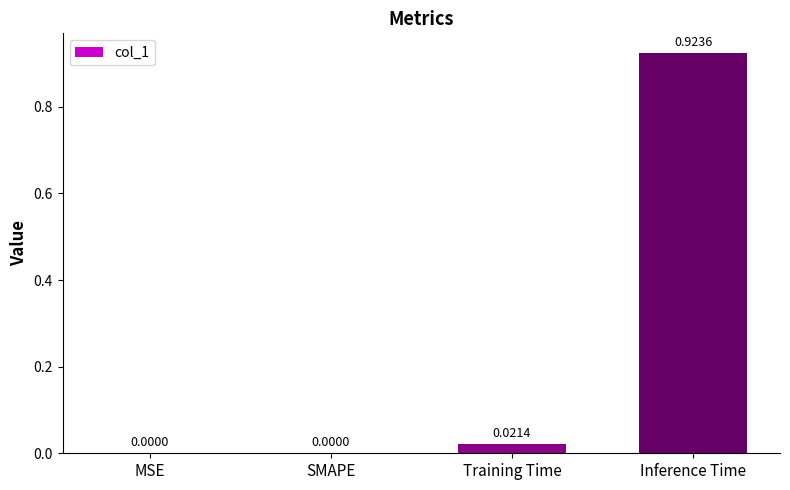

Which label corresponds to the largest value in the chart?

Inference Time